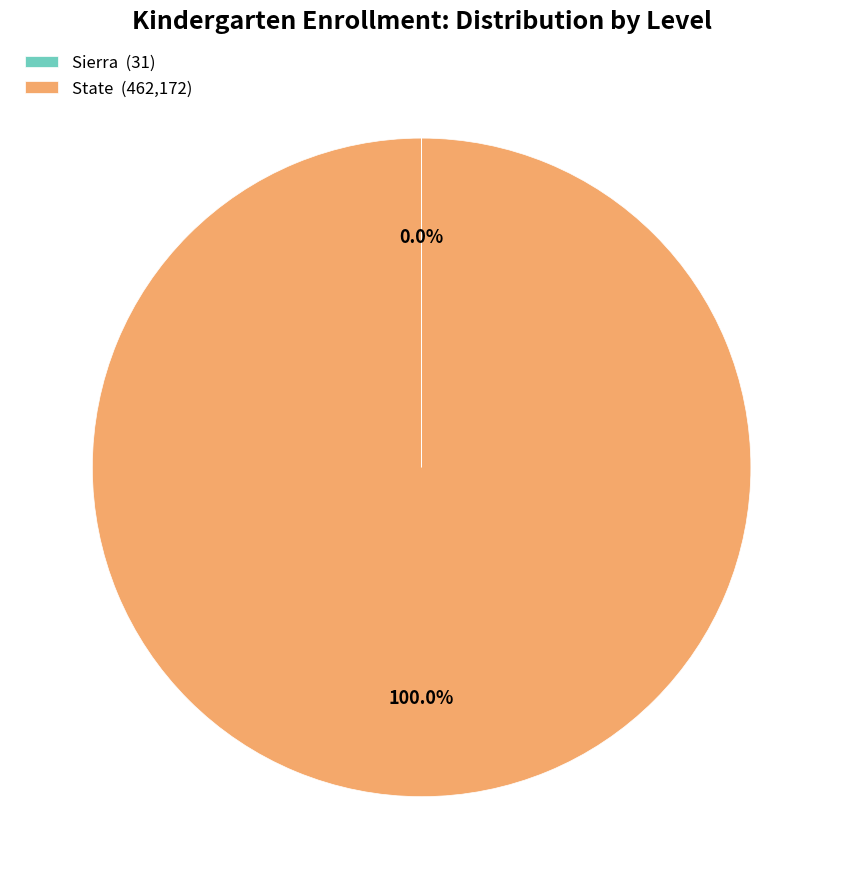

Does any single category account for the majority?

Yes